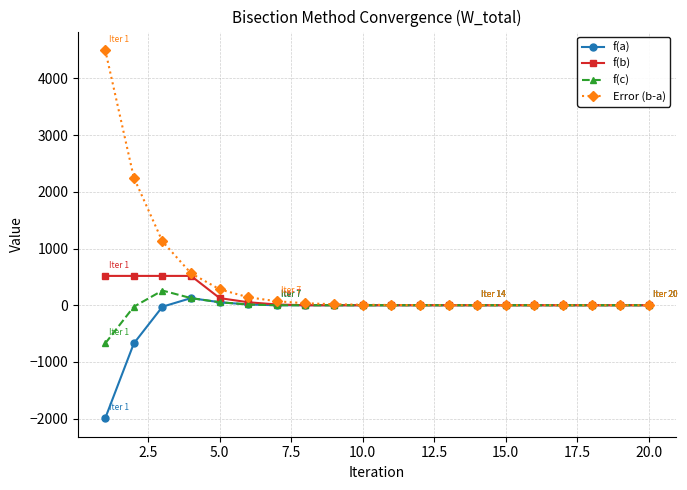

What is the smallest value displayed?

-1993.0